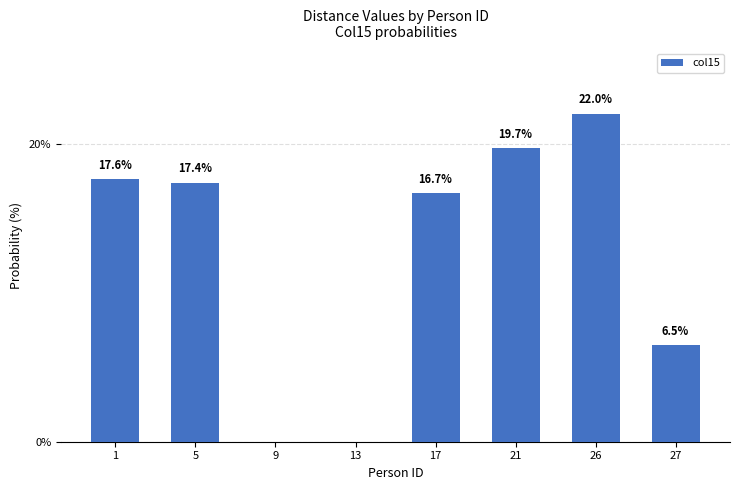

Where is the data nearest to the value 11?

27